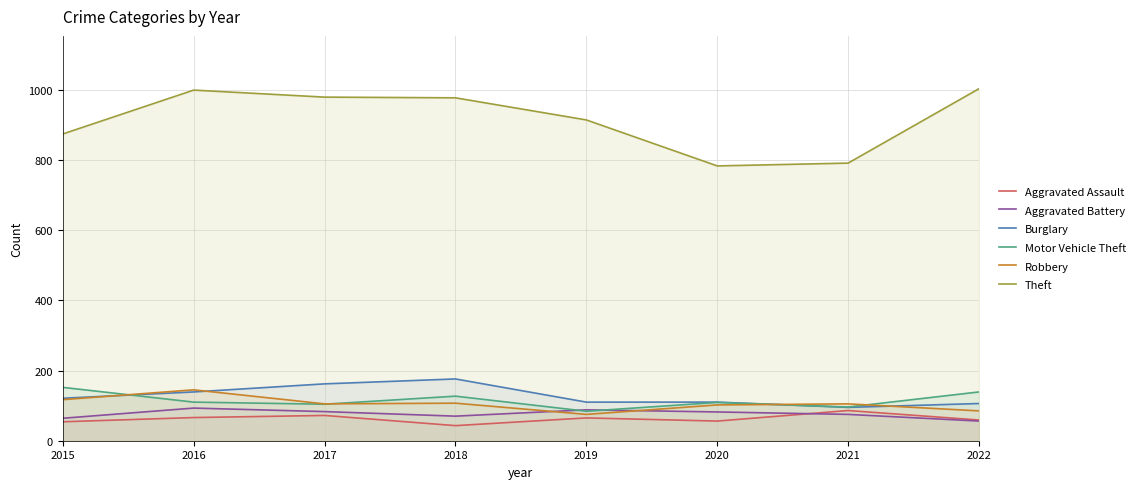

How many data points in Burglary are above 121?

3